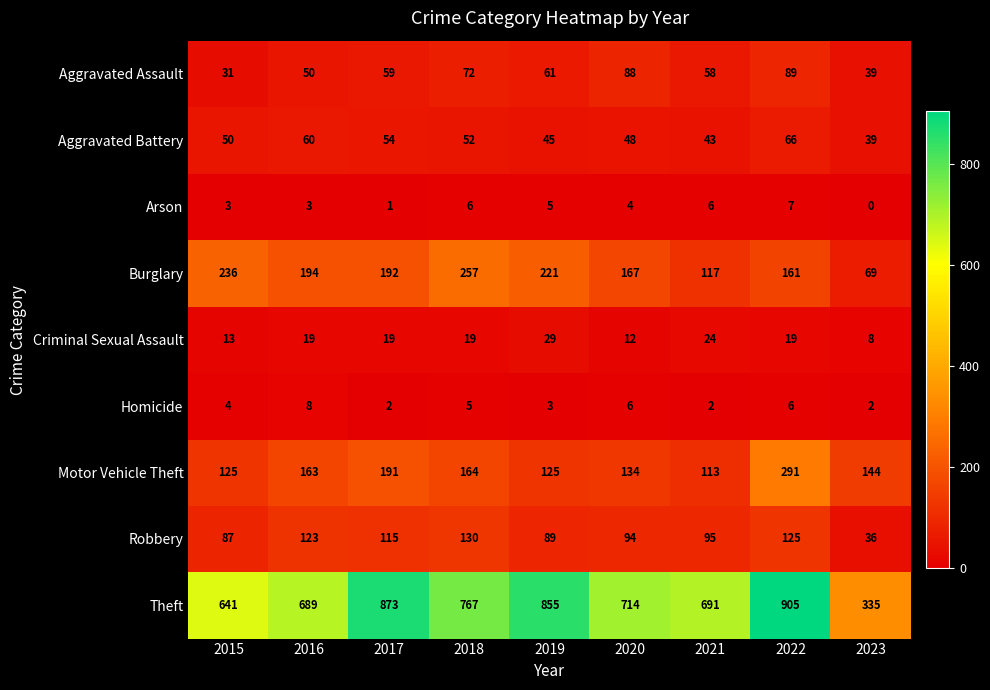

Is it true that Aggravated Battery equals 48 at 2020?

True